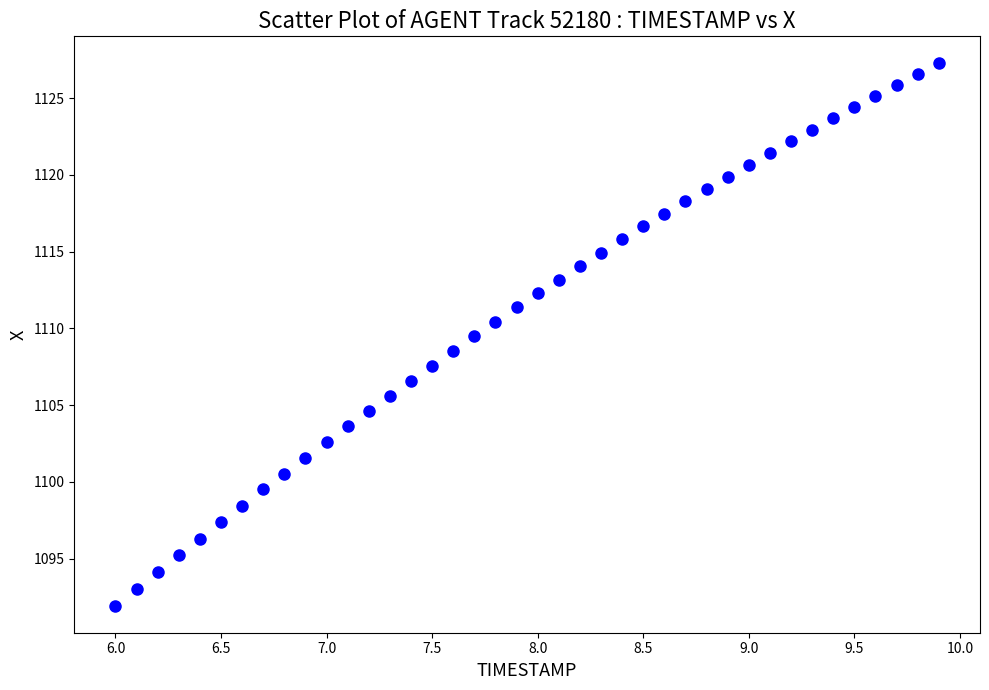

What is the range of Y values (max minus min)?

35.3